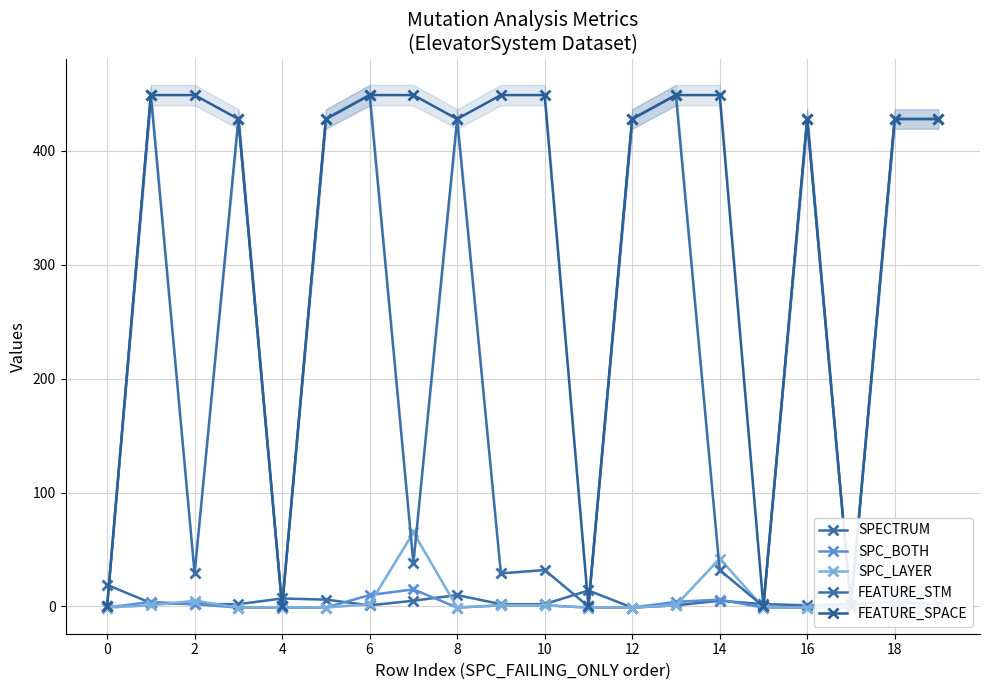

Which series ends up on top after the final intersection of SPECTRUM and SPC_BOTH?

SPECTRUM